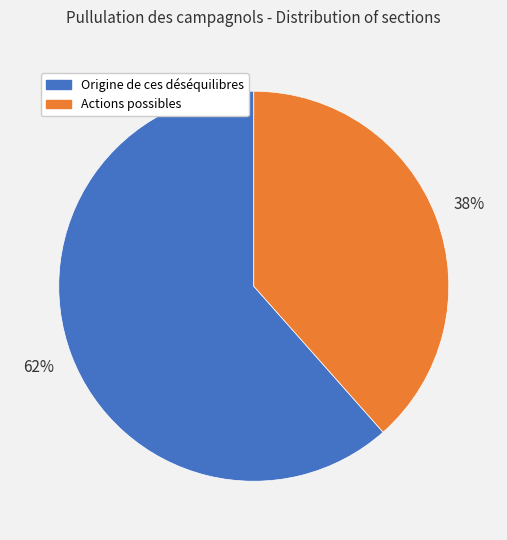

Is the sum of Origine de ces déséquilibres and Actions possibles greater than half?

Yes